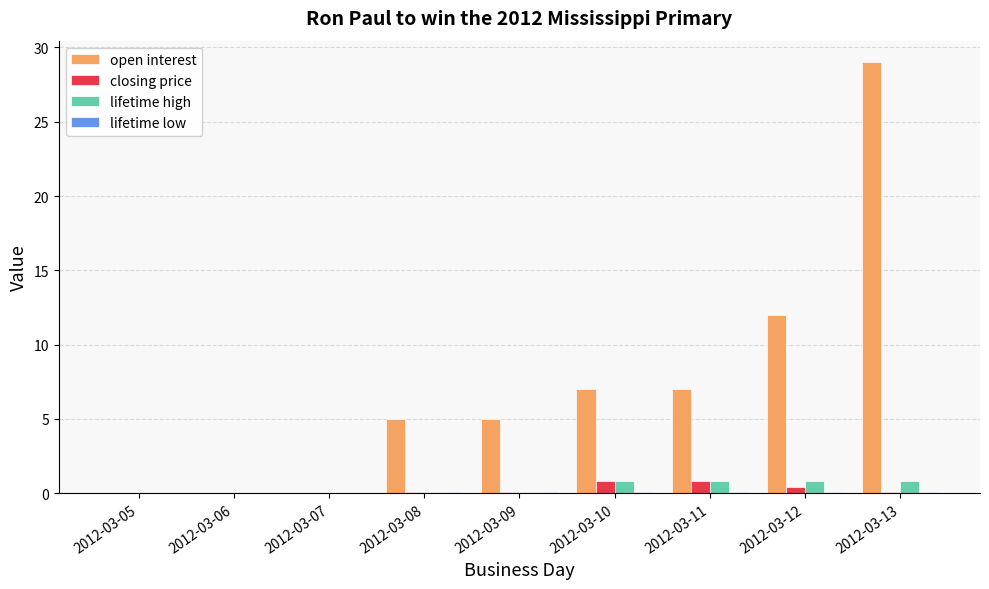

At which category is the sum across all series the highest?

2012-03-13